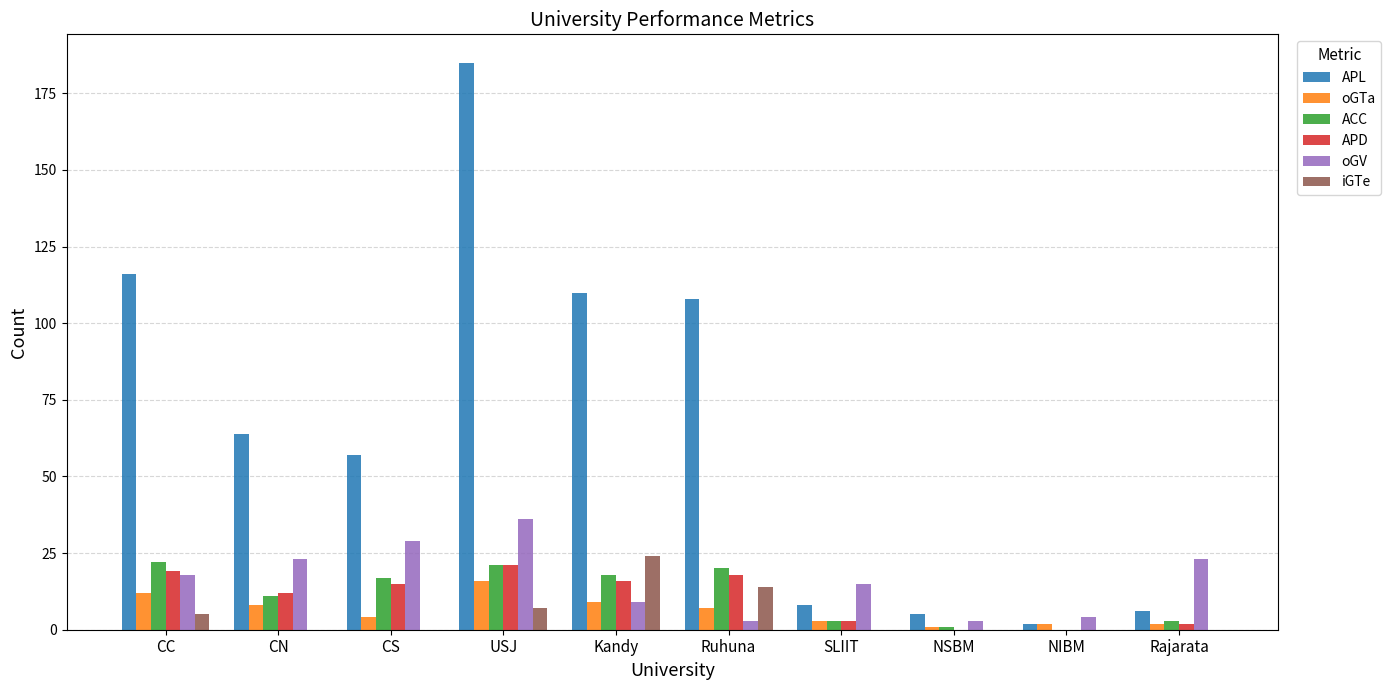

Are the bars horizontal?

No